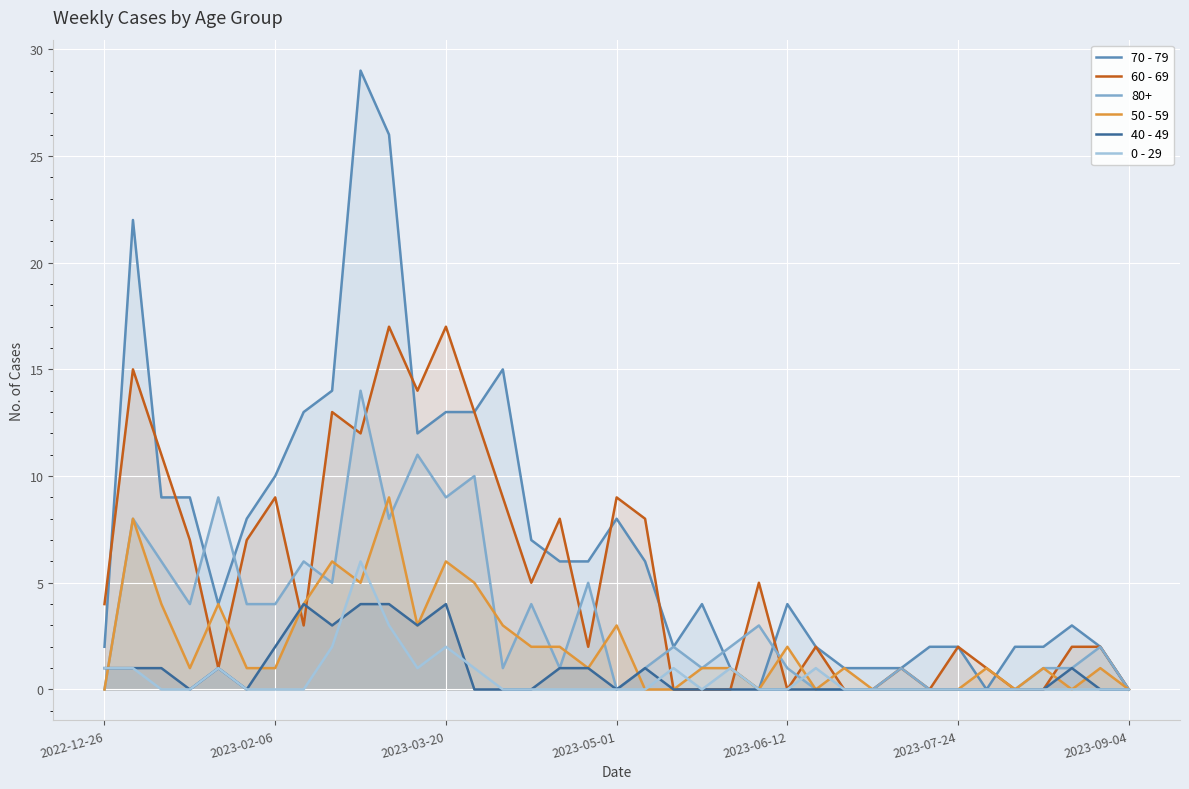

How many intersections are there between 60 - 69 and 0 - 29?

2